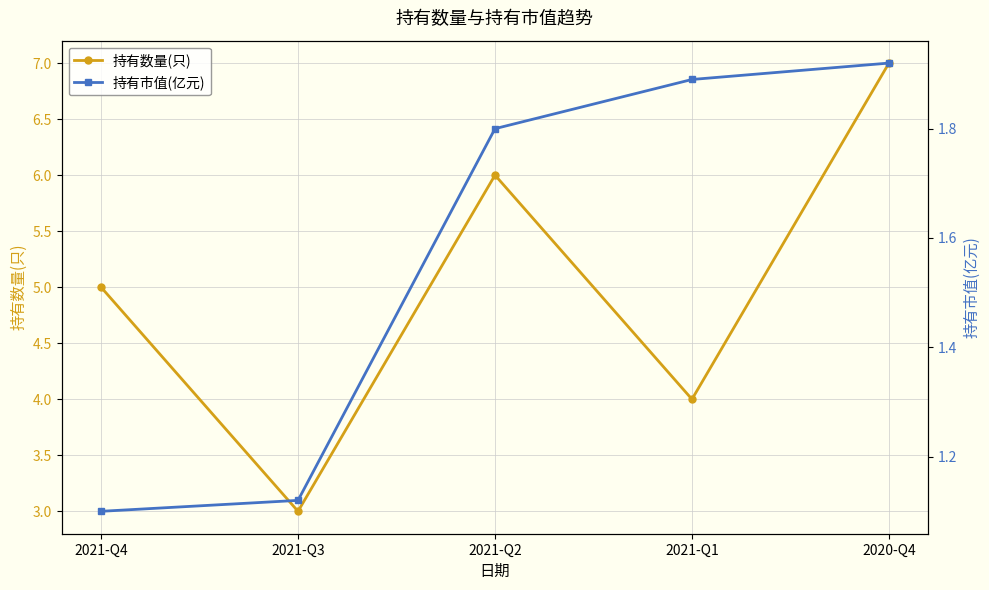

Does the chart have visible grid lines?

Yes